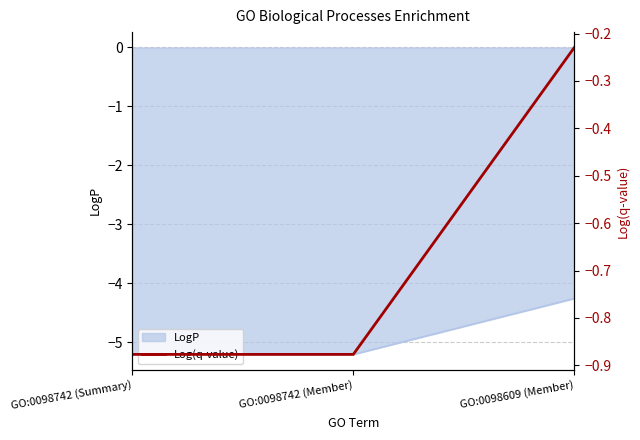

Reading left to right, transcribe all the data shown in this chart.

GO:0098742 (Summary)=-0.9	GO:0098742 (Member)=-0.9	GO:0098609 (Member)=-0.2